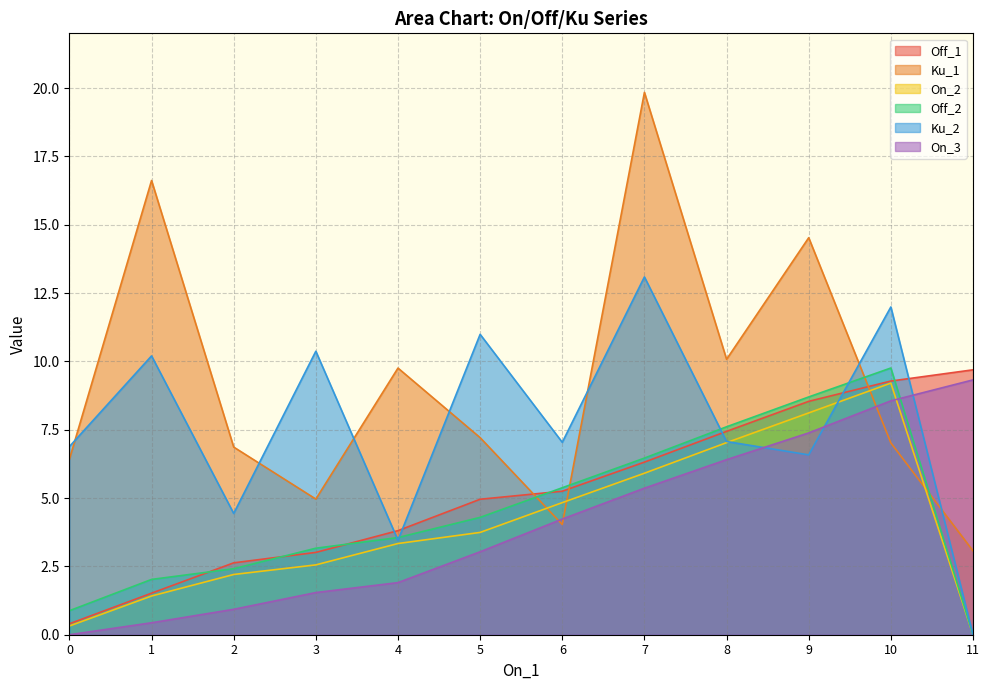

At which category does the chart reach its peak across all series?

7